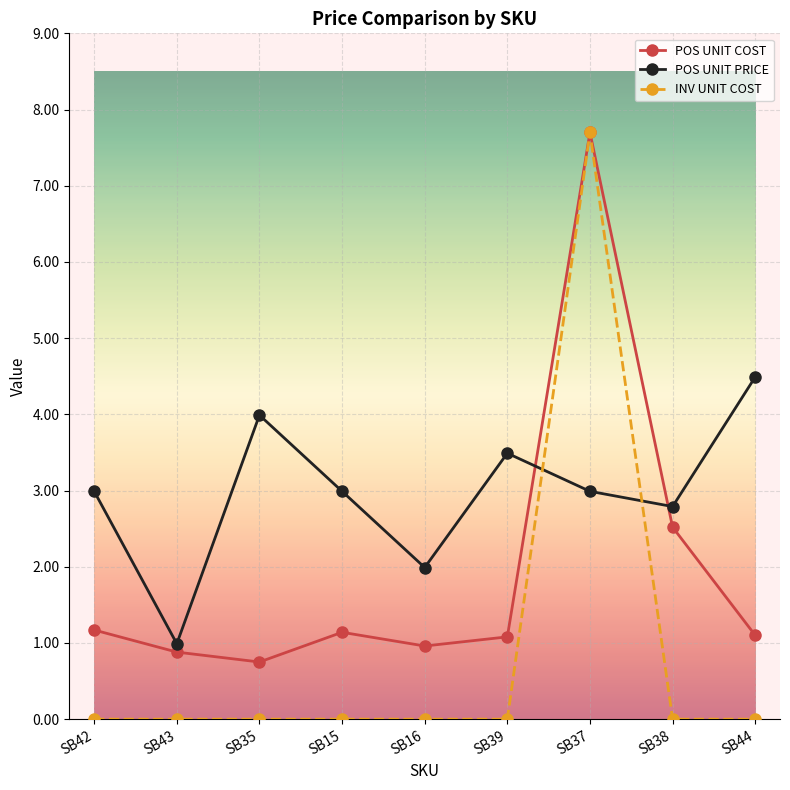

What is the sum of all INV UNIT COST values?

7.7